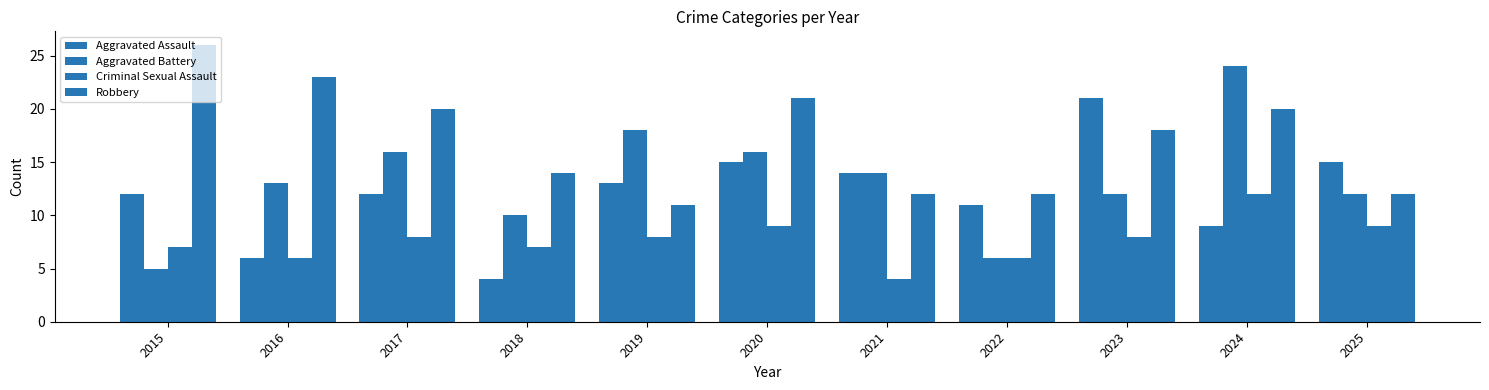

What is the average value of the Criminal Sexual Assault series?

8